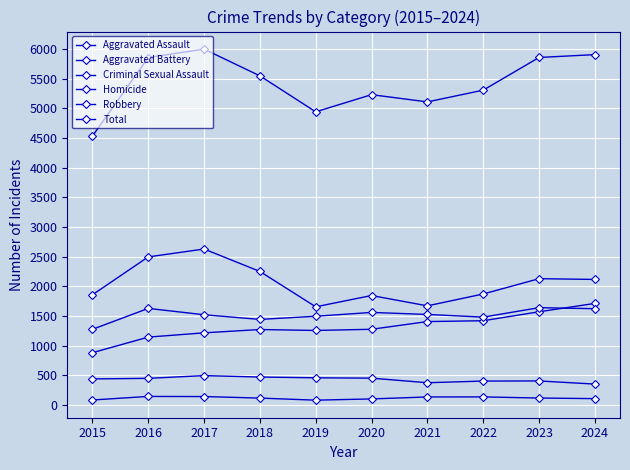

How many lines are shown in the chart?

6